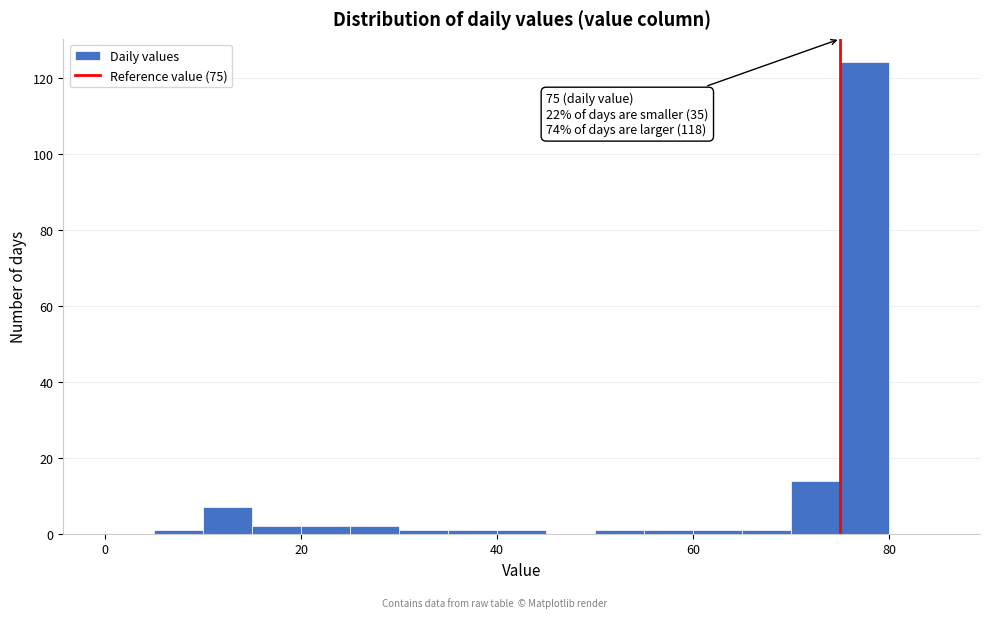

Read against the x-axis, roughly where is the centre of the tallest bar?

78